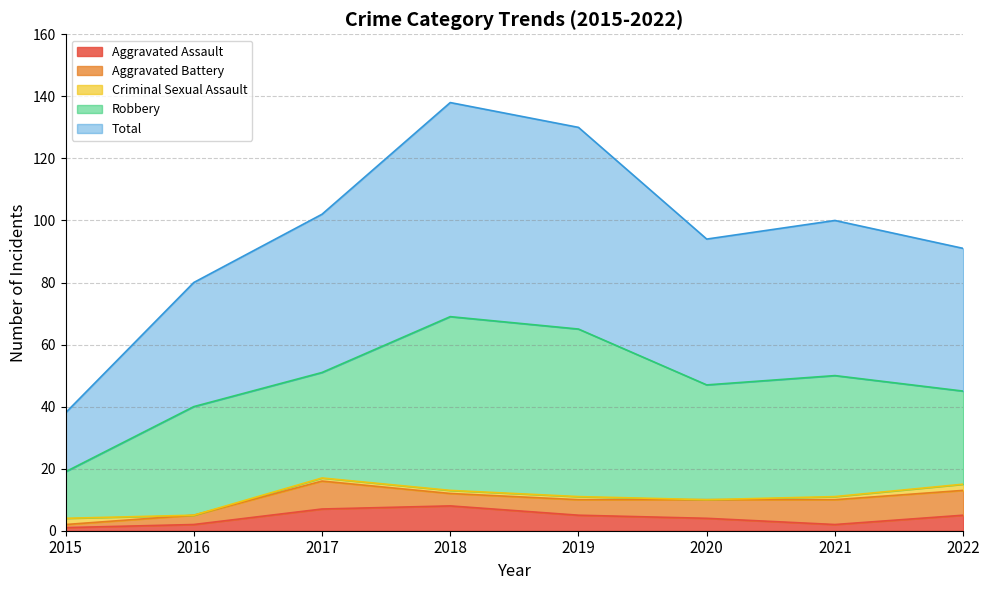

How many distinct data groups are displayed?

5